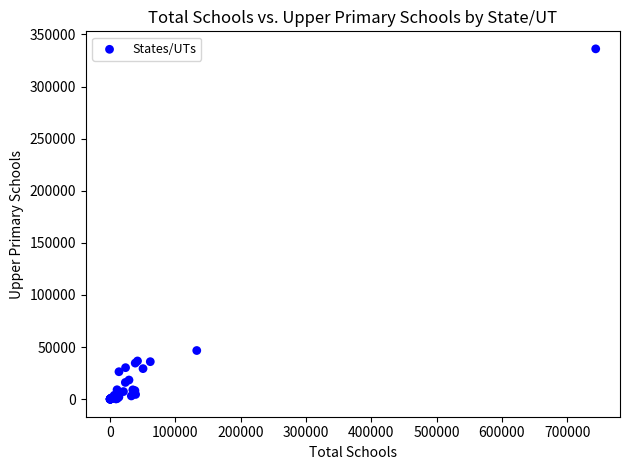

What Y value in the scatter plot is closest to 168080?

46719